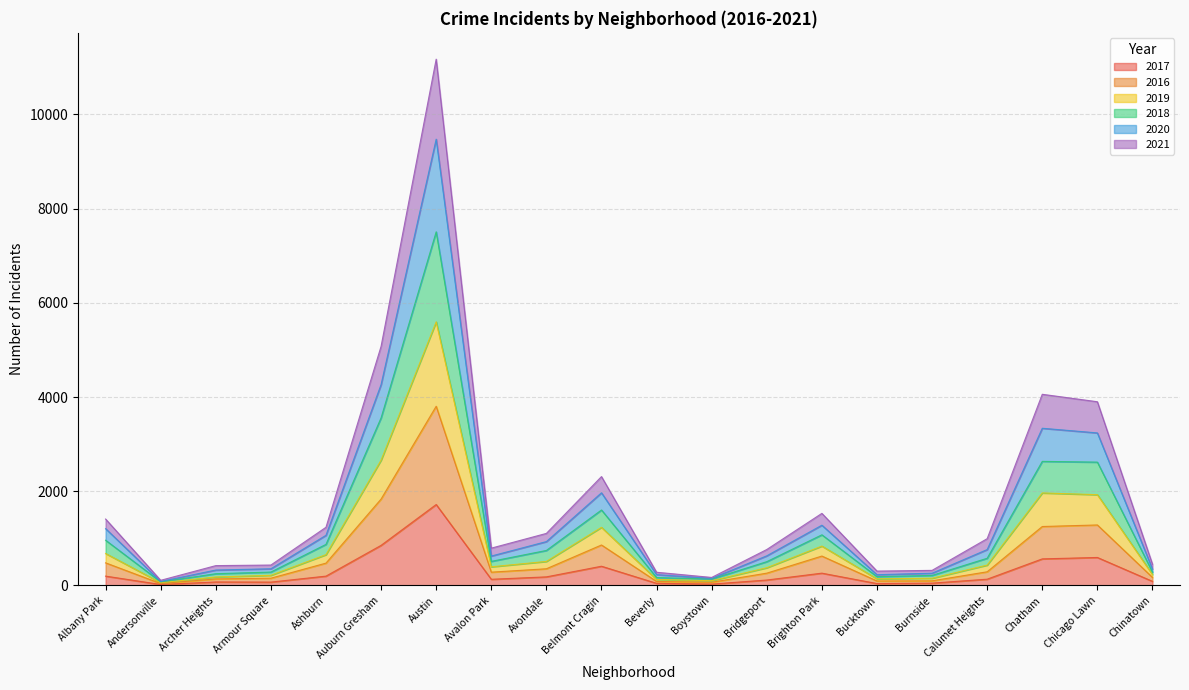

At which category is the sum across all series the highest?

Austin